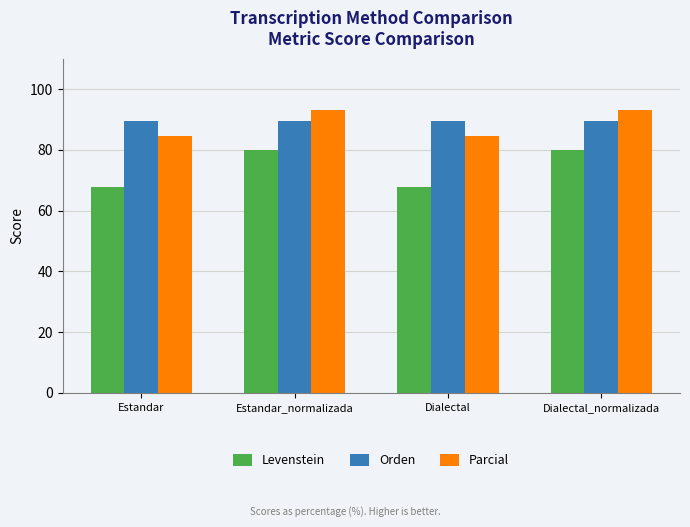

What is the total value across all series at Estandar?

241.8